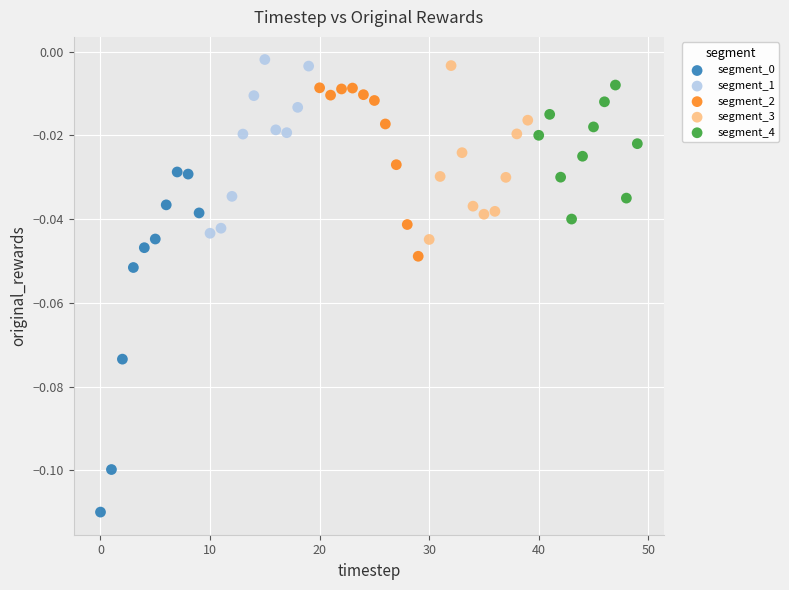

Which series contains the highest Y value?

segment_1